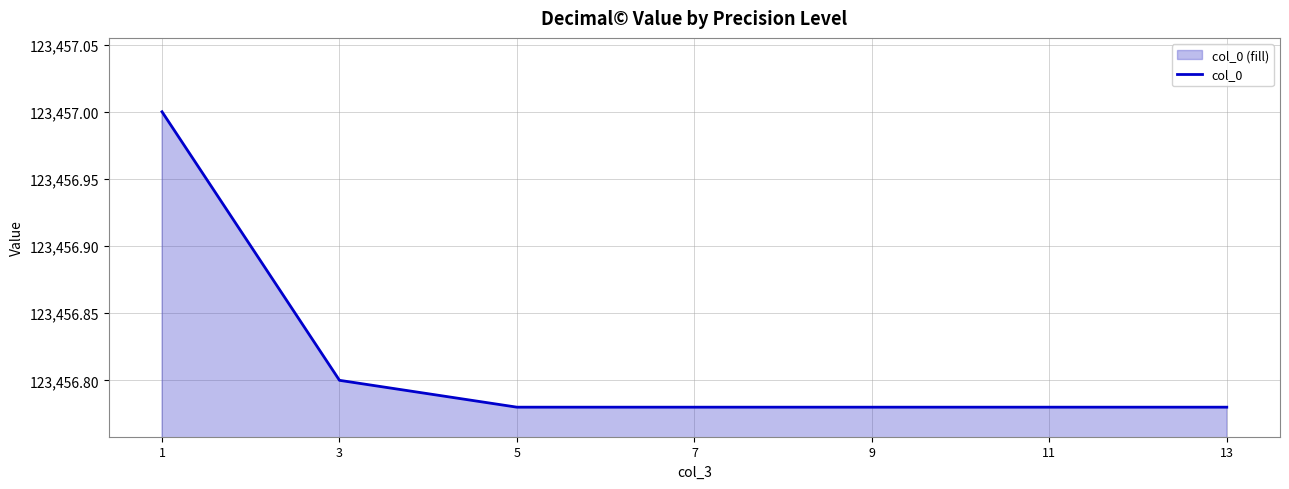

Approximately how many times larger is the value at 7 compared to 5?

1.0